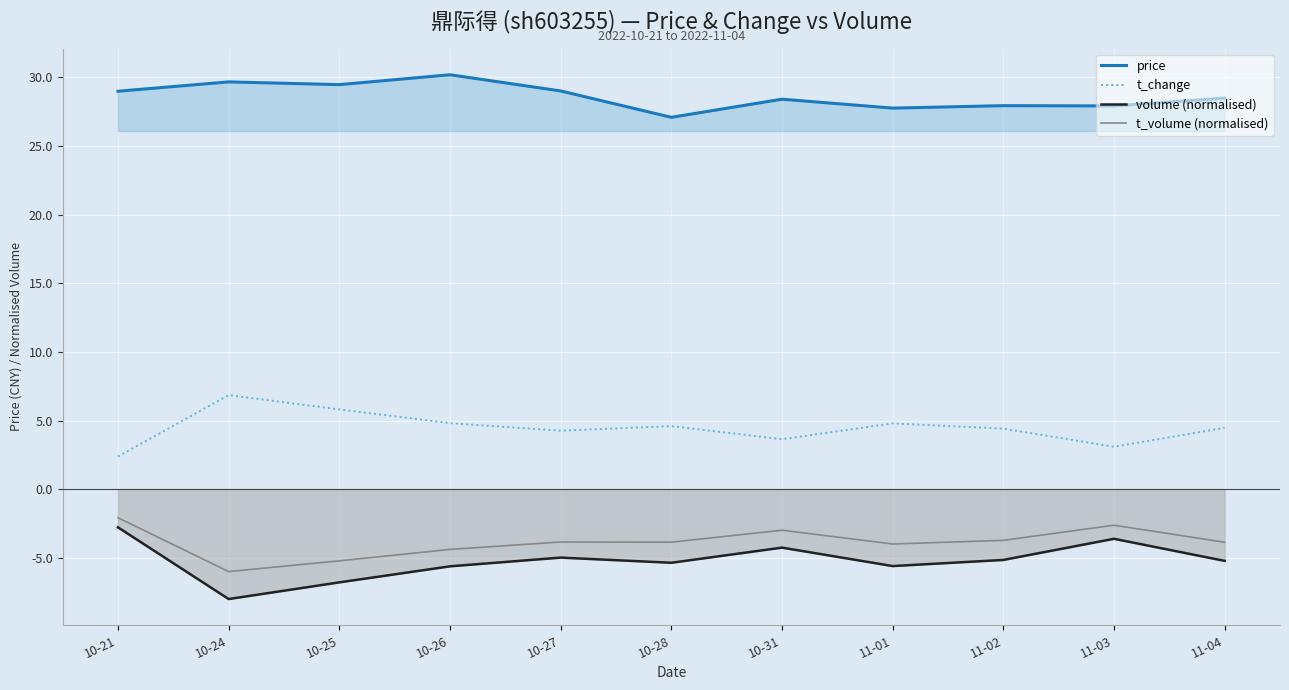

What is the highest value of the t_change series?

6.8